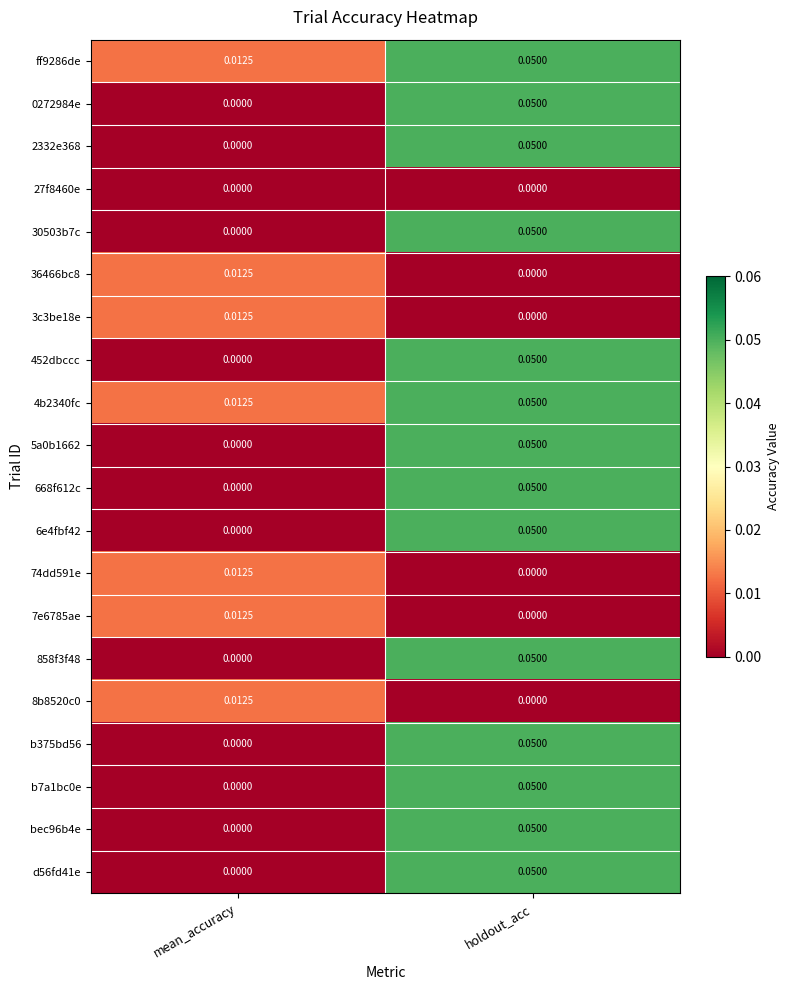

Which category has the highest value across all series?

holdout_acc